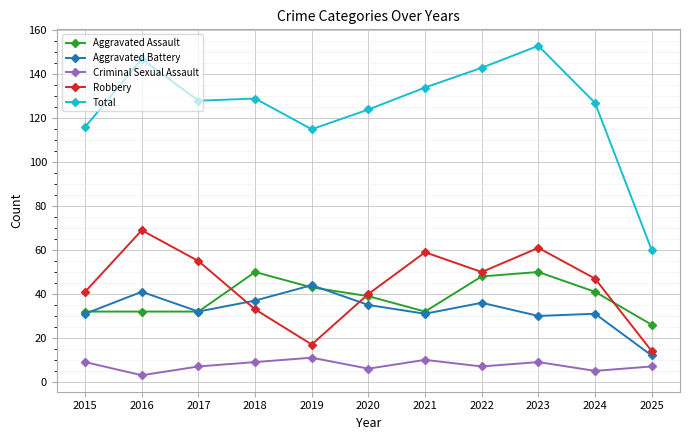

At which category does Total reach its first local peak?

2016